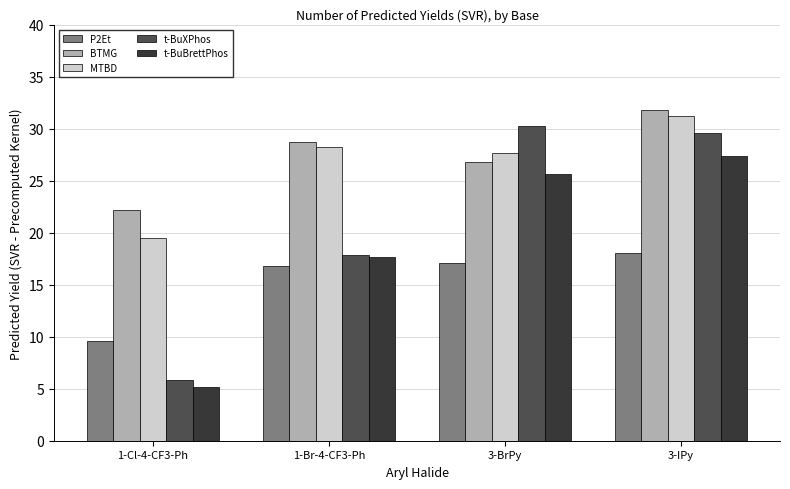

True or false: t-BuBrettPhos has a value of 25.7 at 3-BrPy.

True